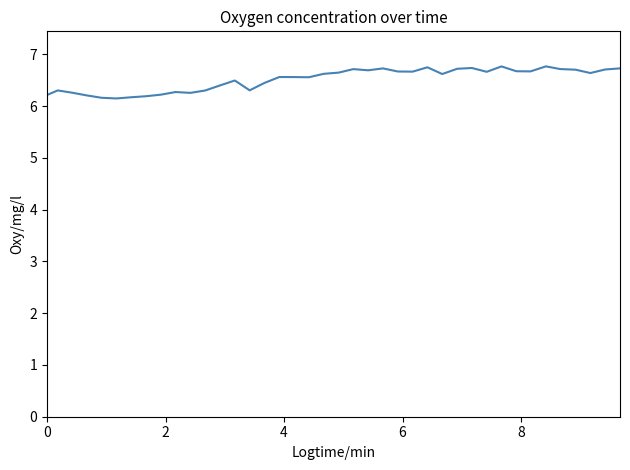

What is the minimum value shown in the chart?

6.2